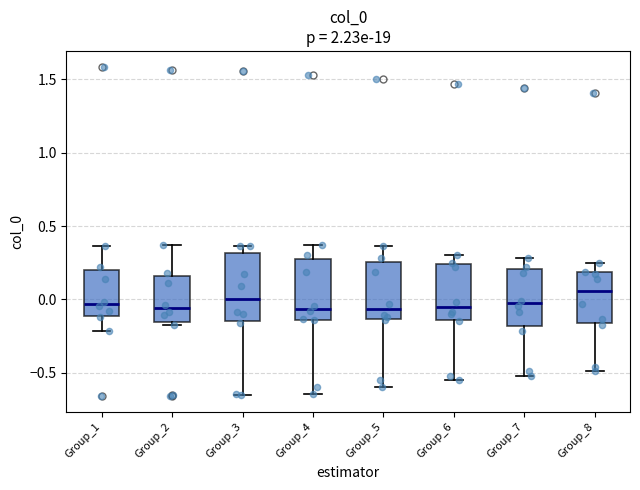

Where does the median line of the box for Group_3 sit on the y-axis? The values are not printed on the chart, so give them approximately, as read against the axis.

0.00